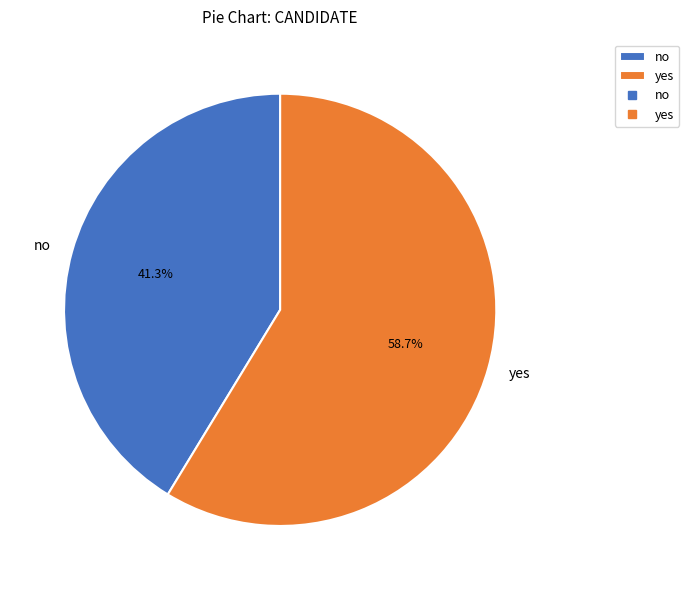

What is the ratio of the value at yes to the value at no?

1.4